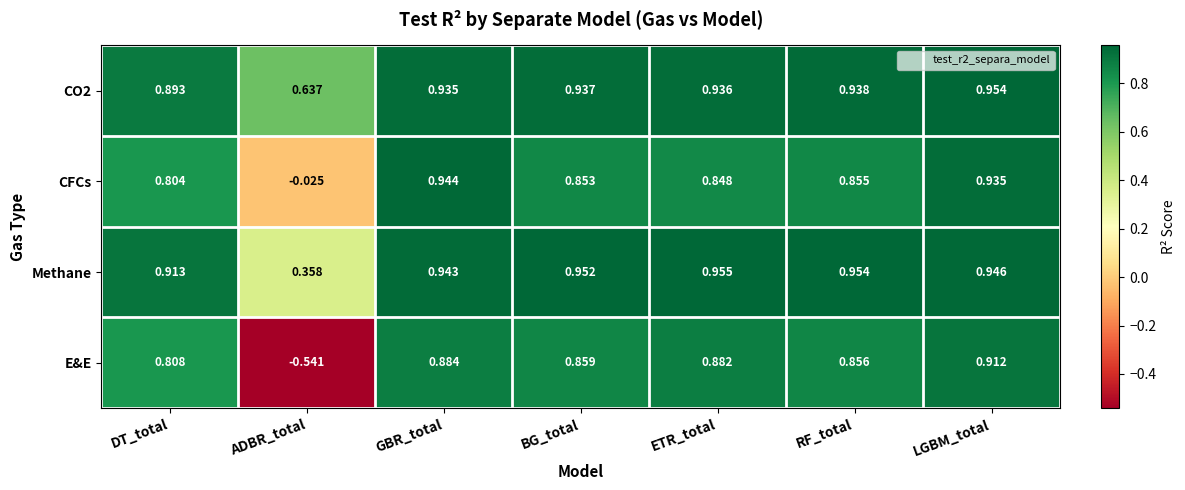

What is the difference between the highest and lowest values at RF_total?

0.1